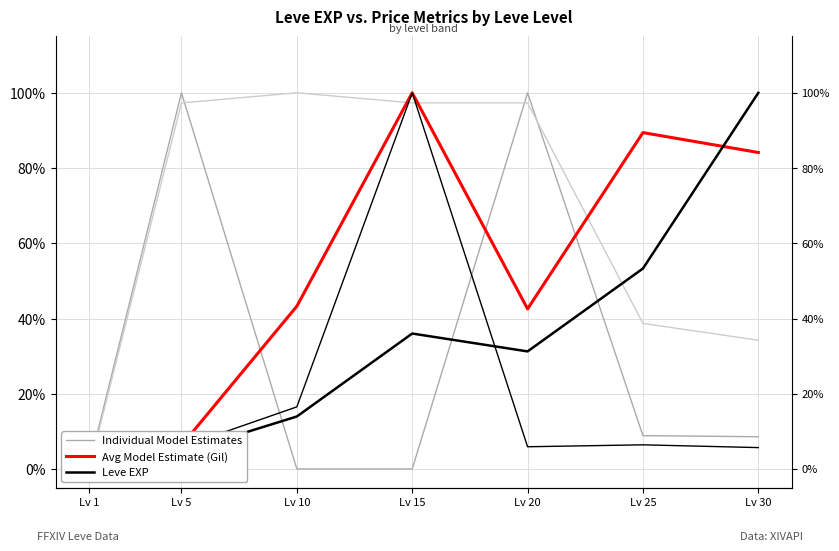

What is the average value of the Avg Model Estimate (Gil) series?

0.5